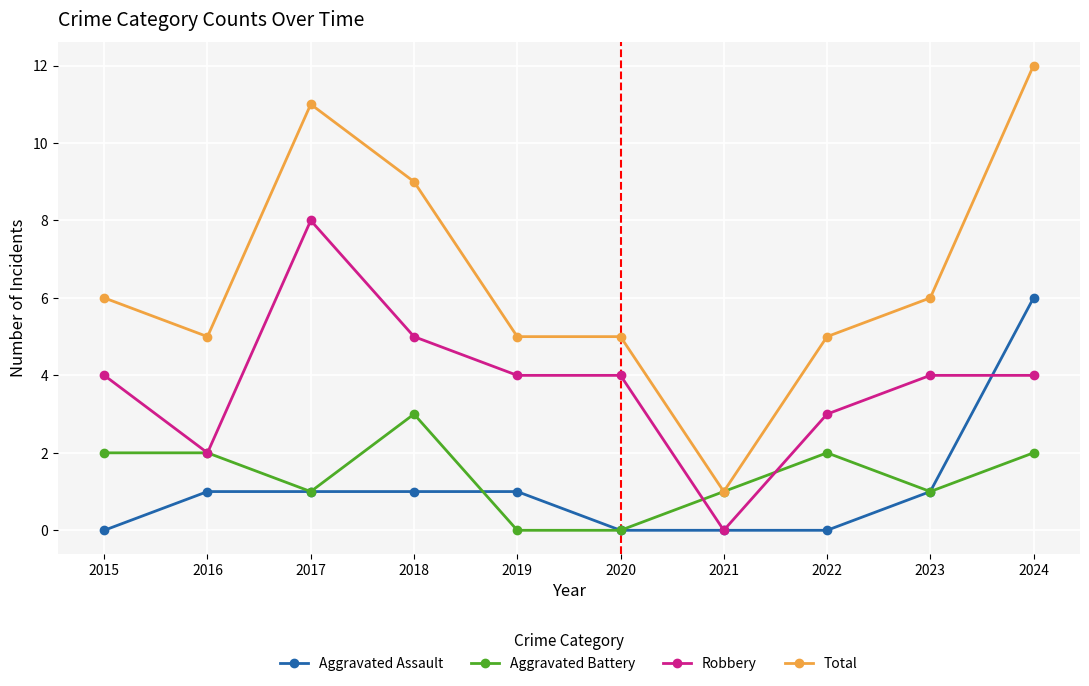

Which series has the largest total across all categories?

Total